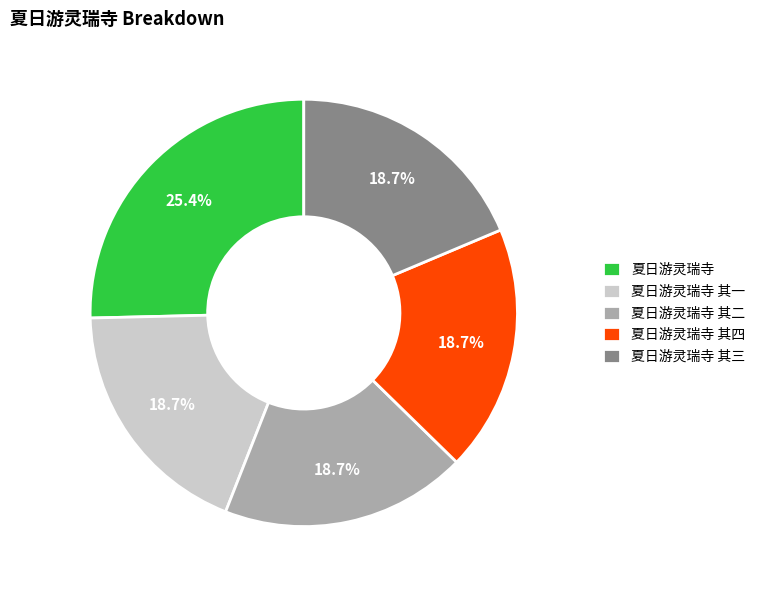

Which has a higher value, 夏日游灵瑞寺 or 夏日游灵瑞寺 其一?

夏日游灵瑞寺